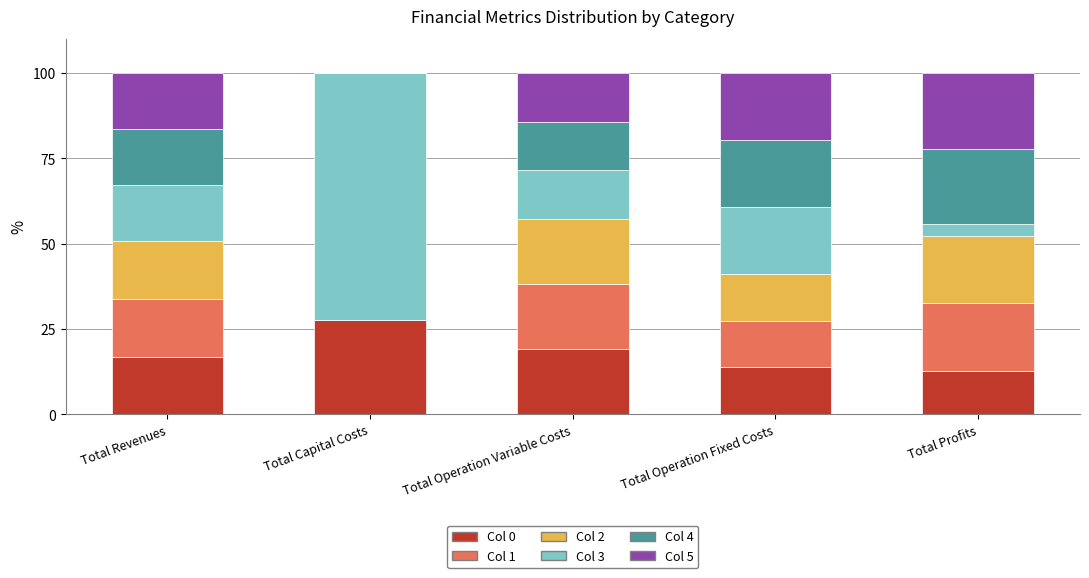

What are all the series names shown in the legend?

Col 0, Col 1, Col 2, Col 3, Col 4, Col 5